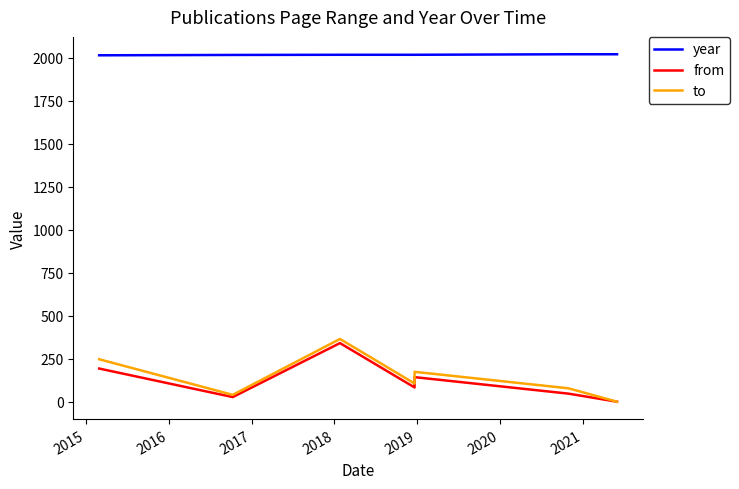

What is the greatest value displayed?

2021